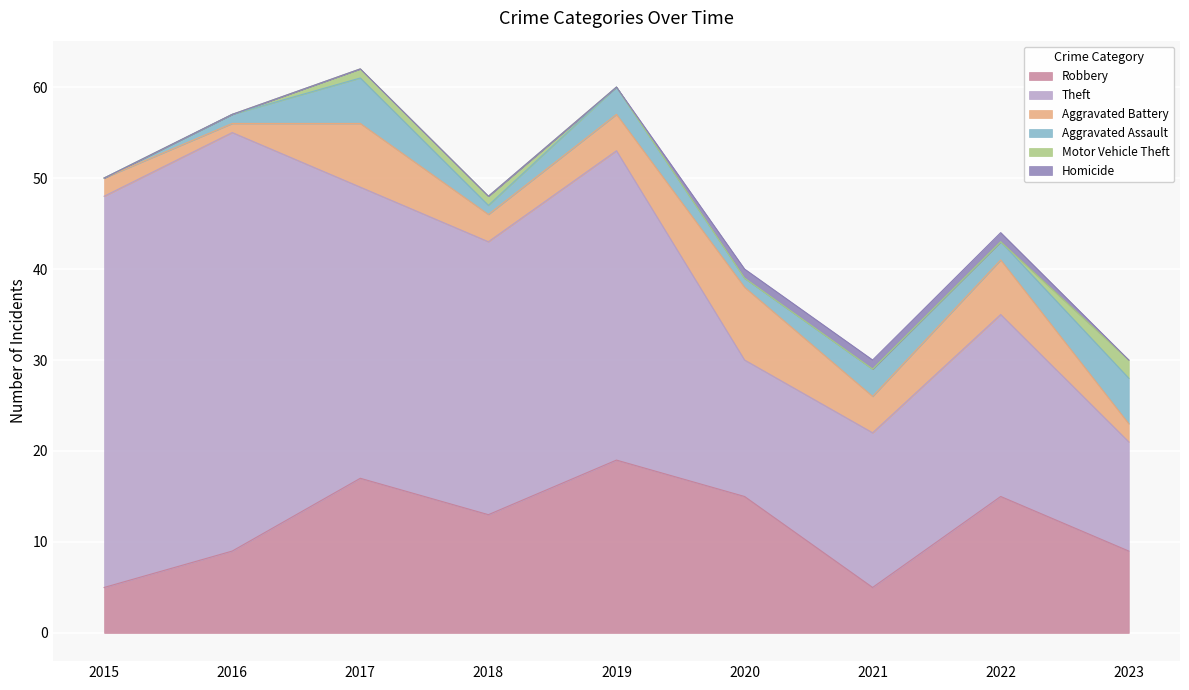

What is the approximate value of Robbery at 2017, to the nearest 5?

15